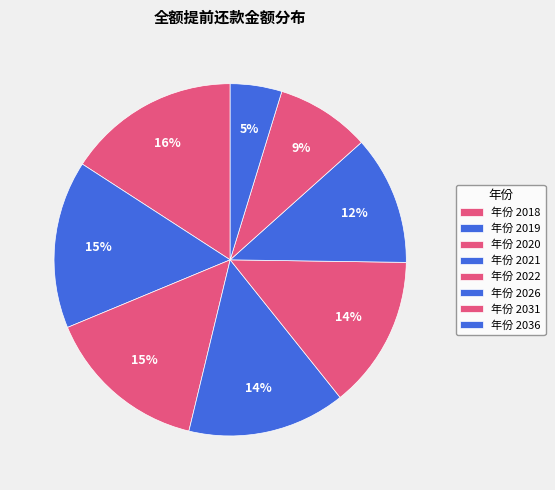

How many slices are in this pie chart?

8